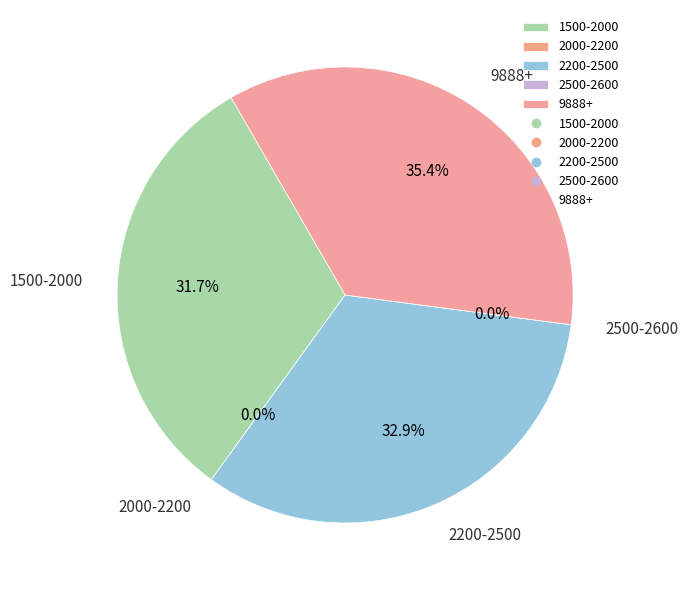

Is there a majority slice in this chart?

No